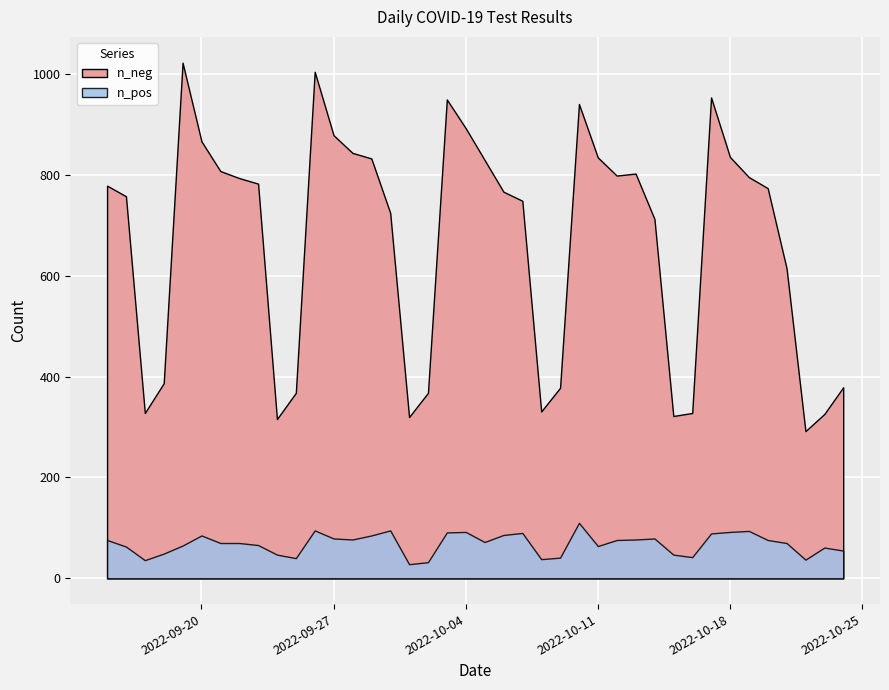

Which series has the largest total across all categories?

n_neg